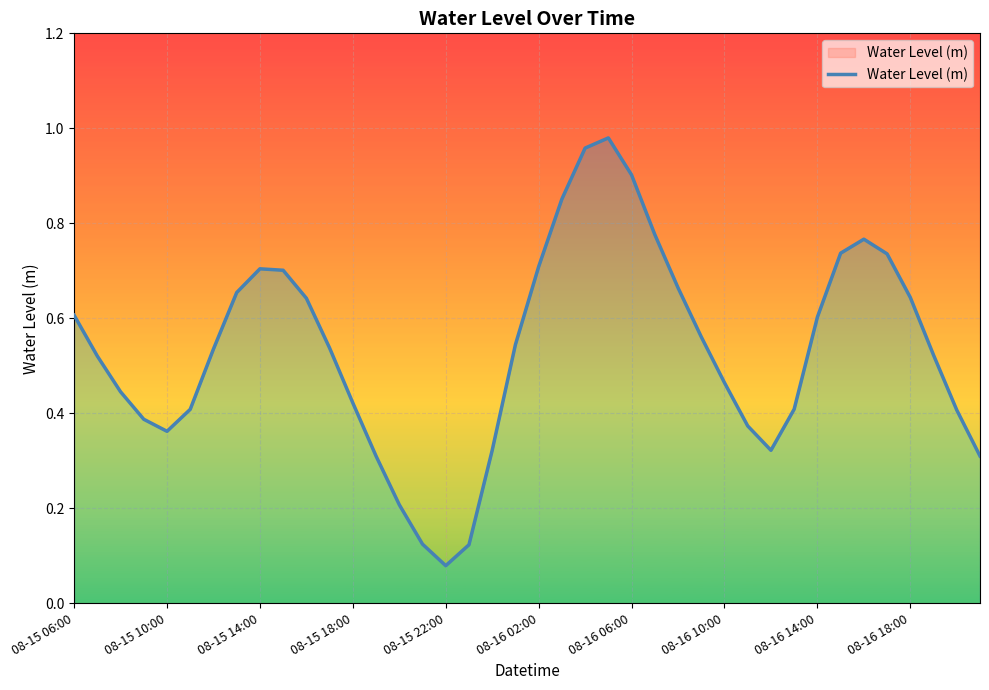

What position from the left is 15?

16